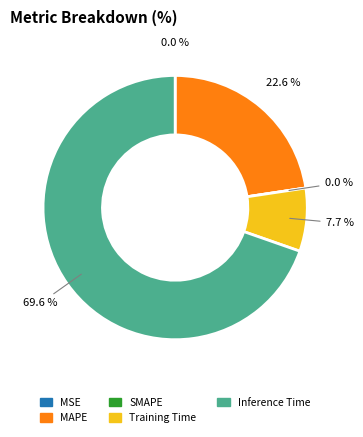

To the nearest percent, what is the average slice percentage?

20%